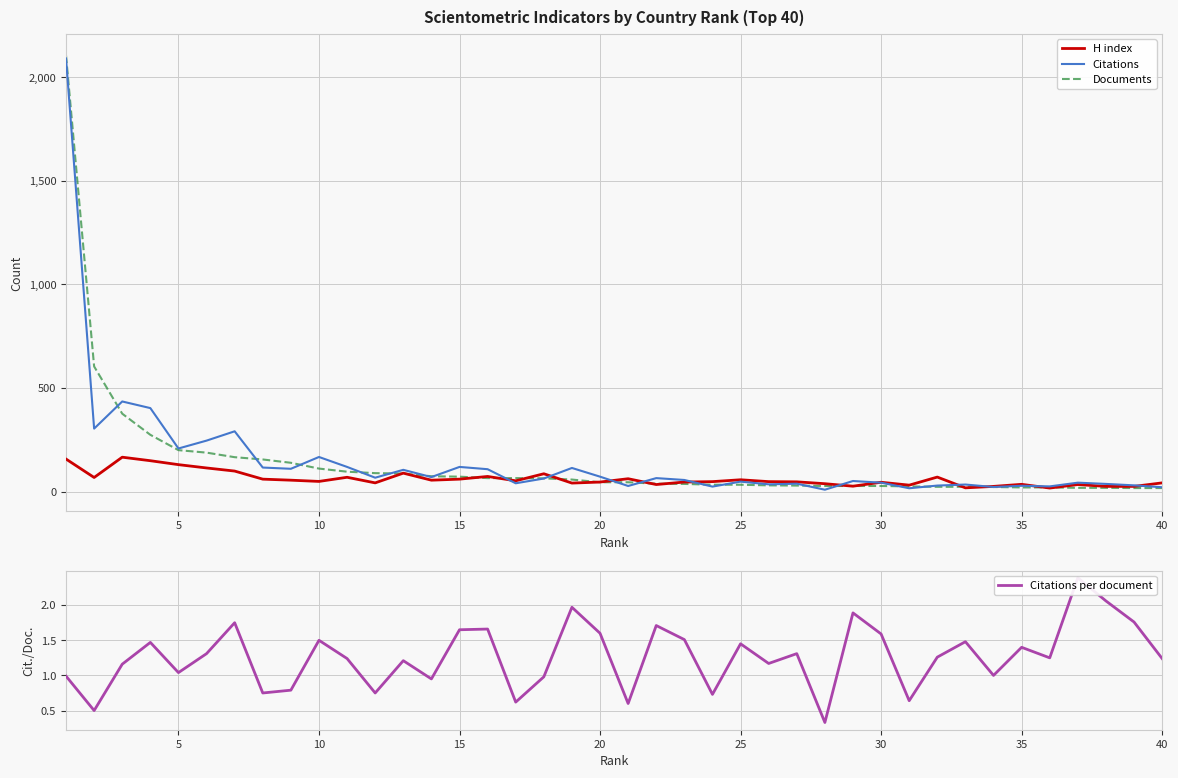

Which series ends up on top after the final intersection of H index and Documents?

H index